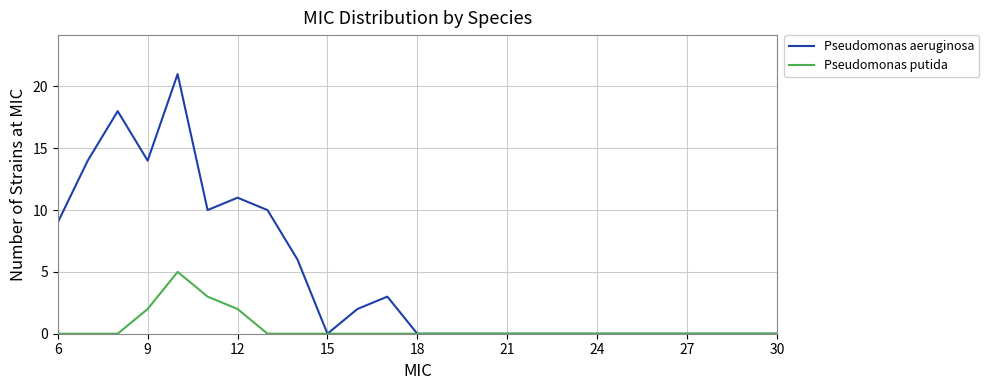

Rank the series by their maximum value, from highest to lowest.

Pseudomonas aeruginosa, Pseudomonas putida